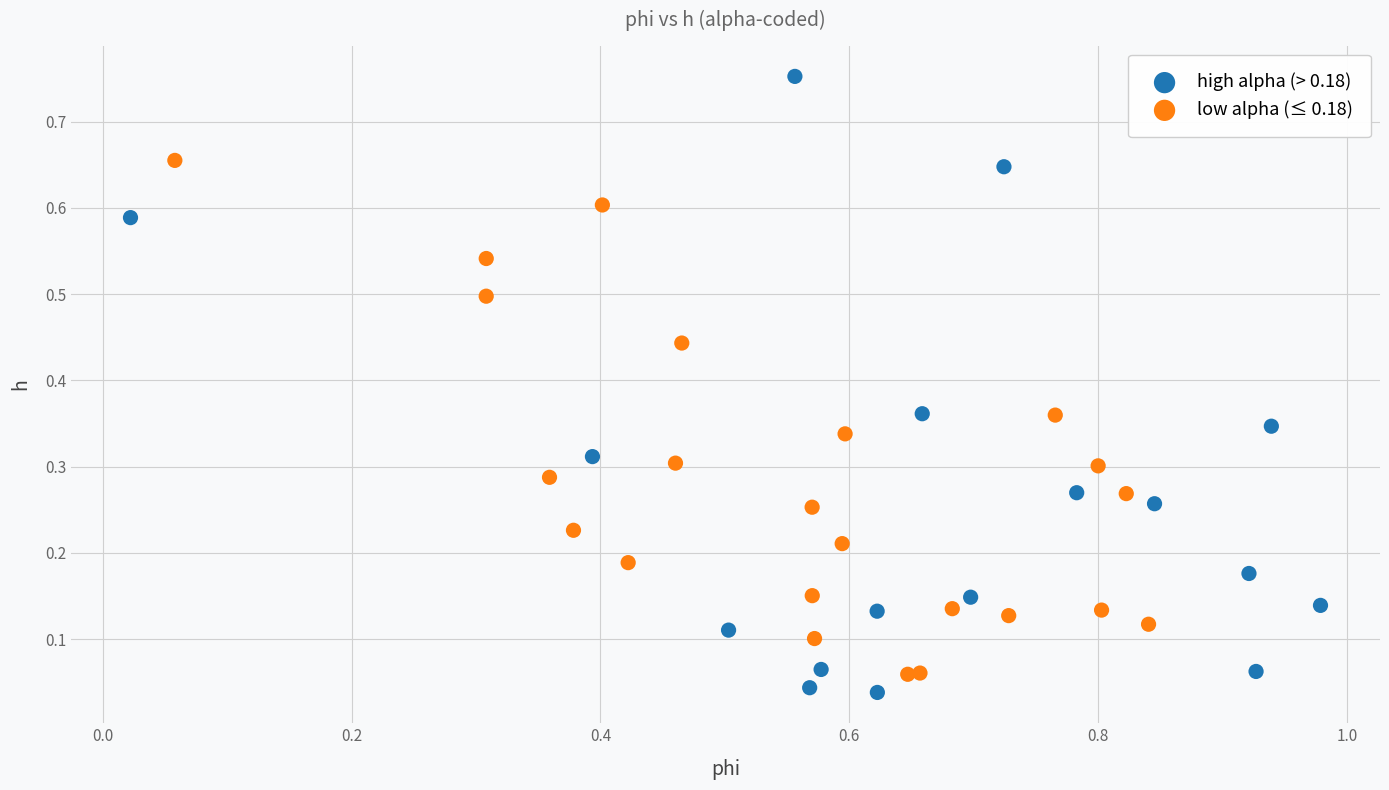

Which series reaches the minimum Y coordinate?

high alpha (> 0.18)